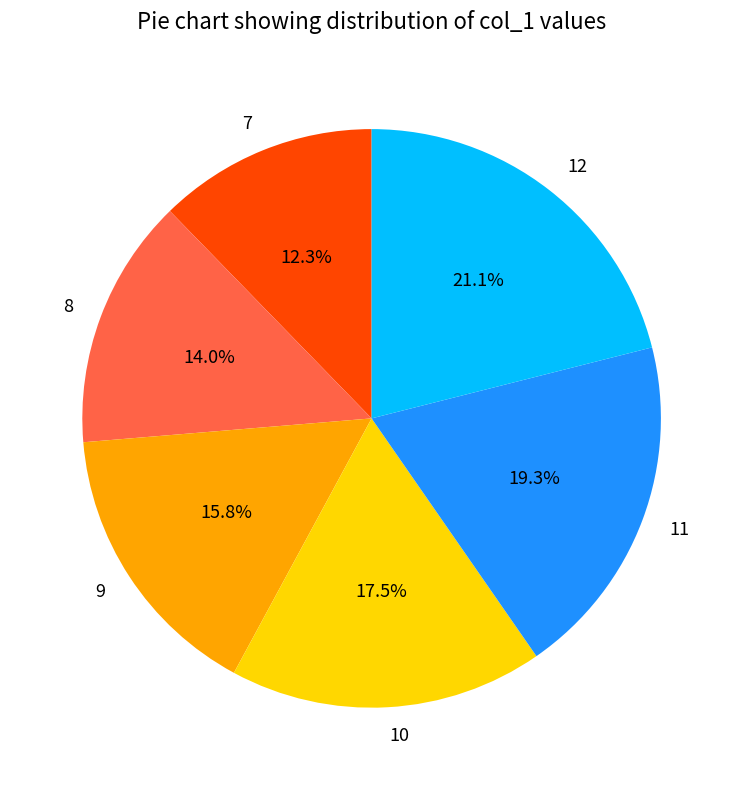

Rank the categories by value from lowest to highest.

7, 8, 9, 10, 11, 12